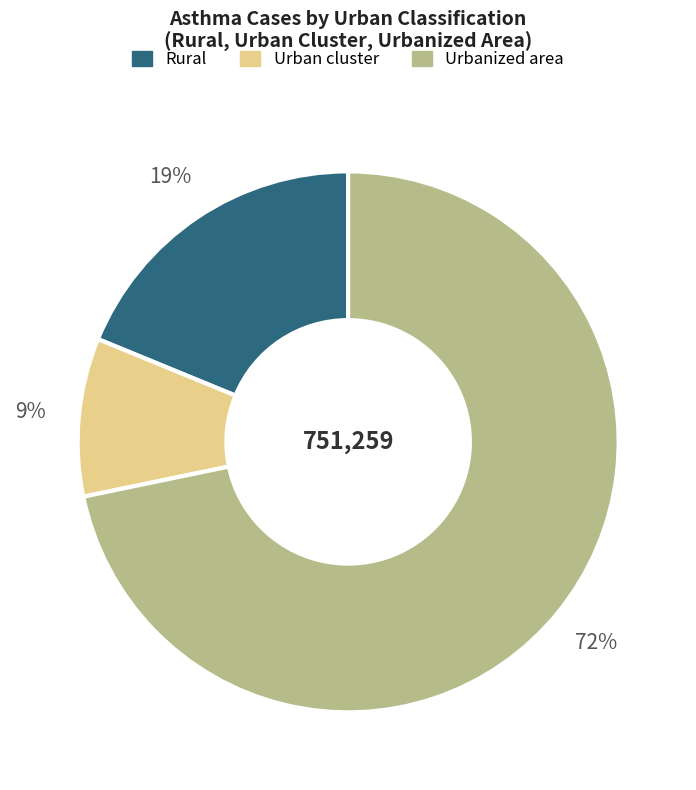

Is there a majority slice in this chart?

Yes